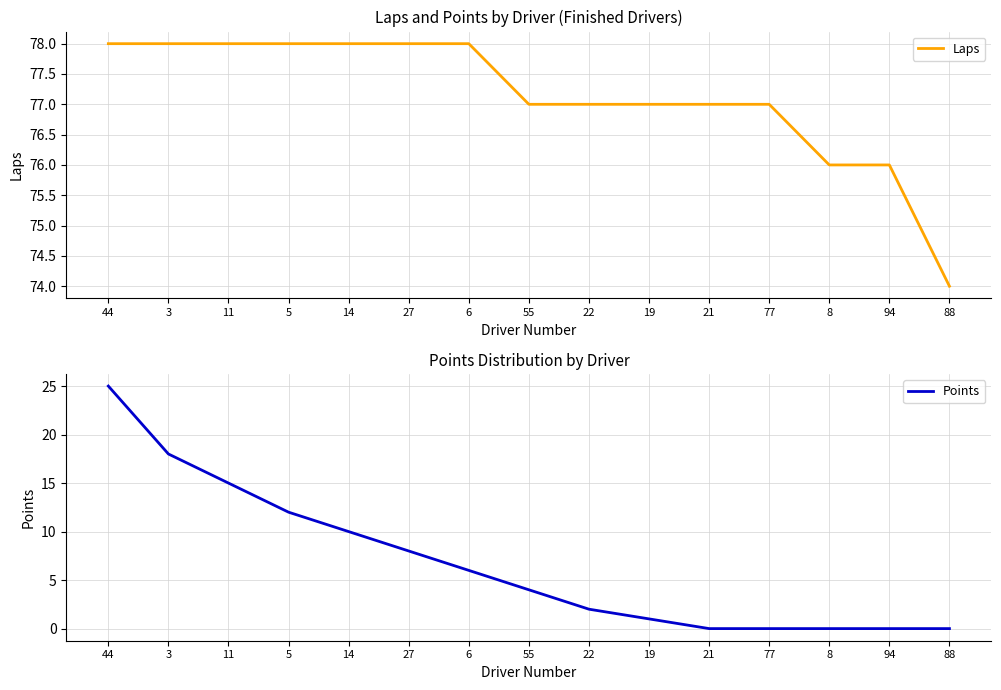

Does the chart have visible grid lines?

Yes